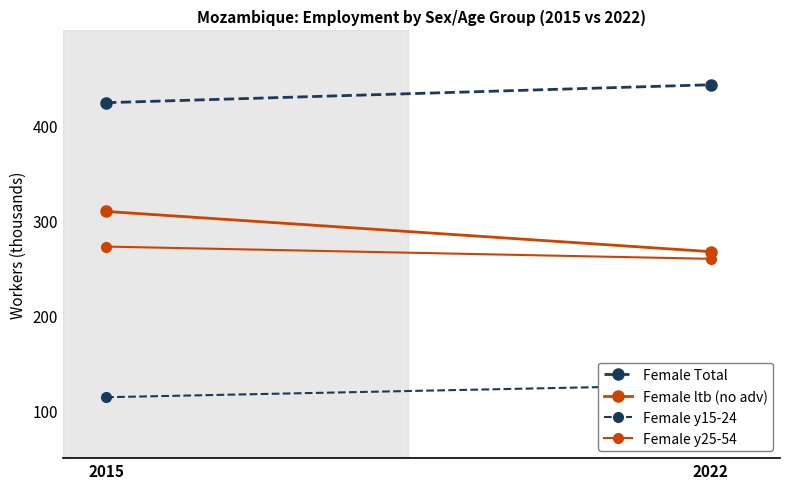

At which category does the chart reach its peak across all series?

2022